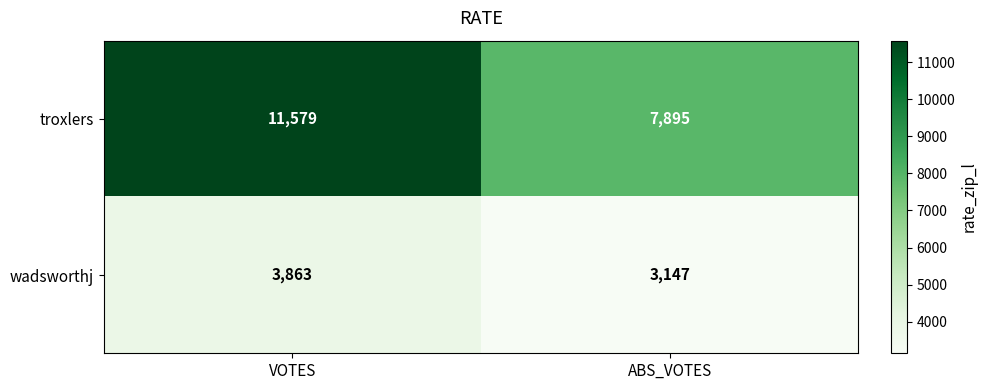

Which series has the largest total across all categories?

troxlers